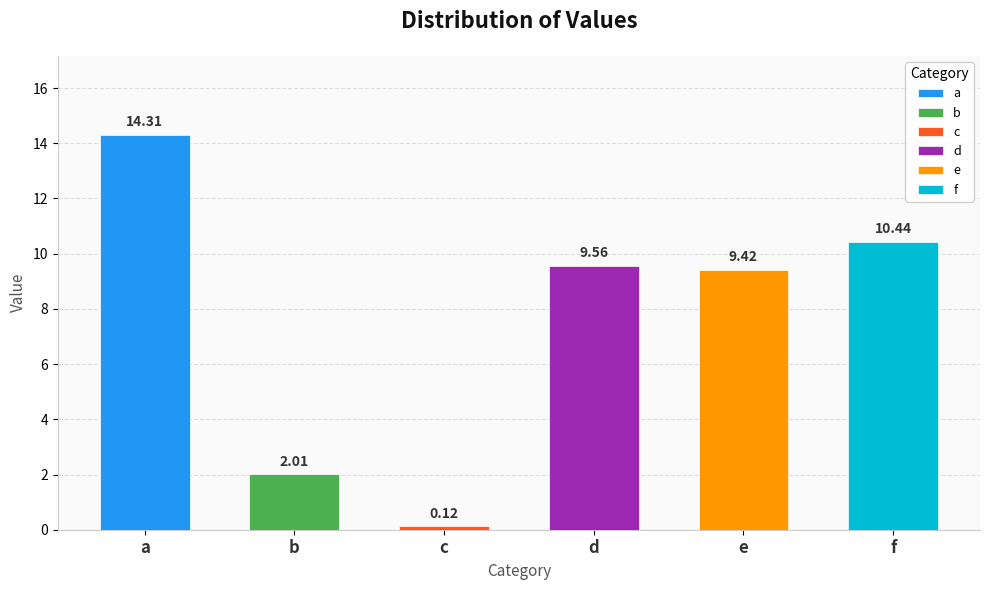

List the labels in order of value, smallest first.

c, b, e, d, f, a